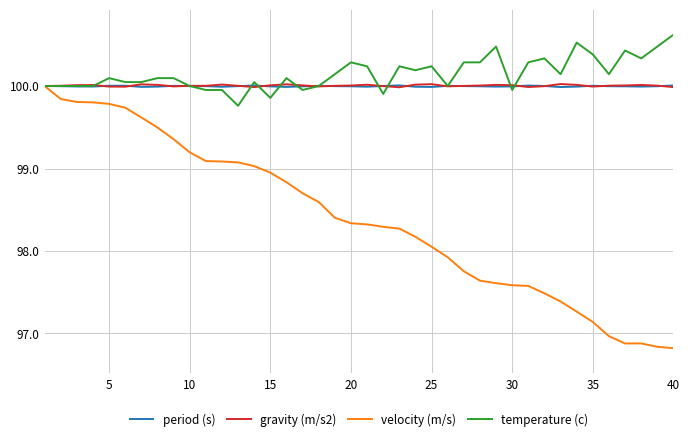

Which series has the largest range (max minus min)?

velocity (m/s)